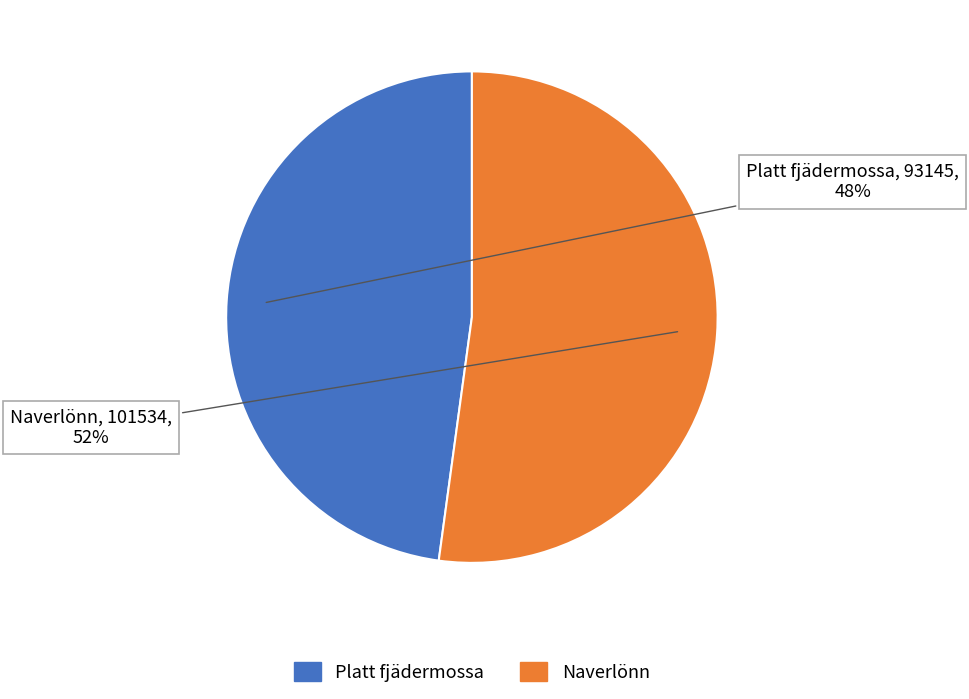

Combined, do Naverlönn and Platt fjädermossa account for over 50%?

Yes